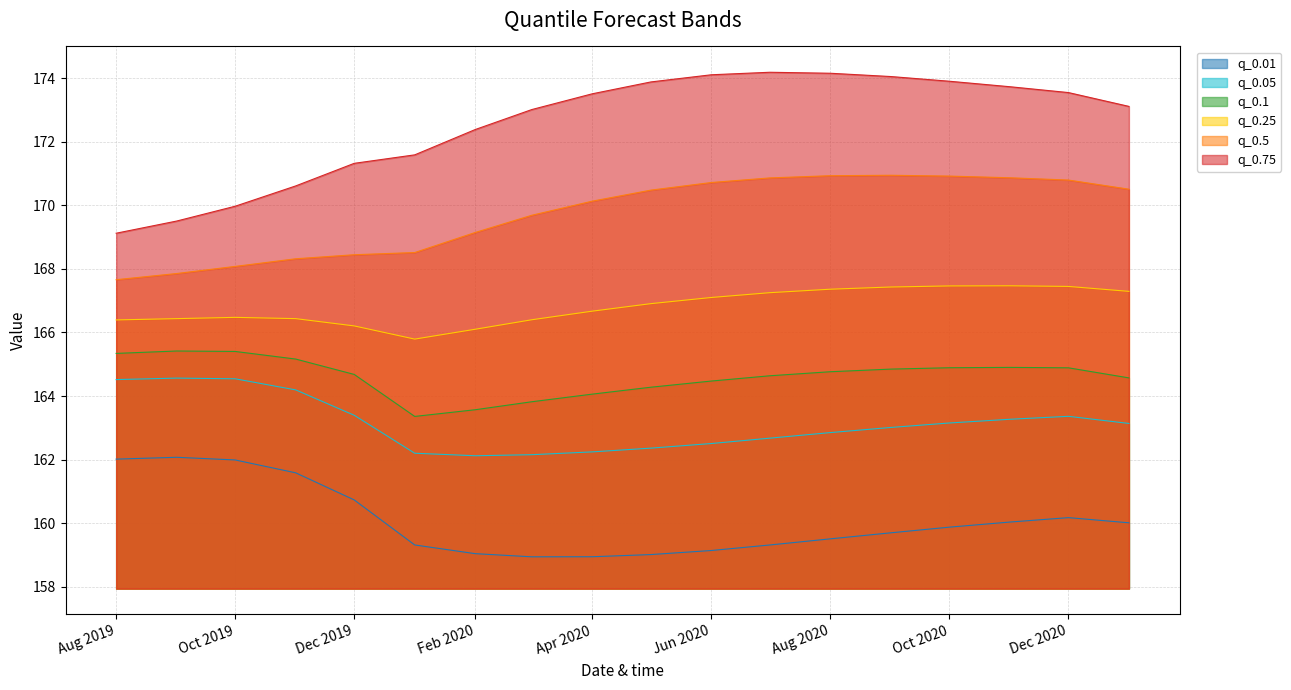

True or false: q_0.01 and q_0.1 cross at least once.

False